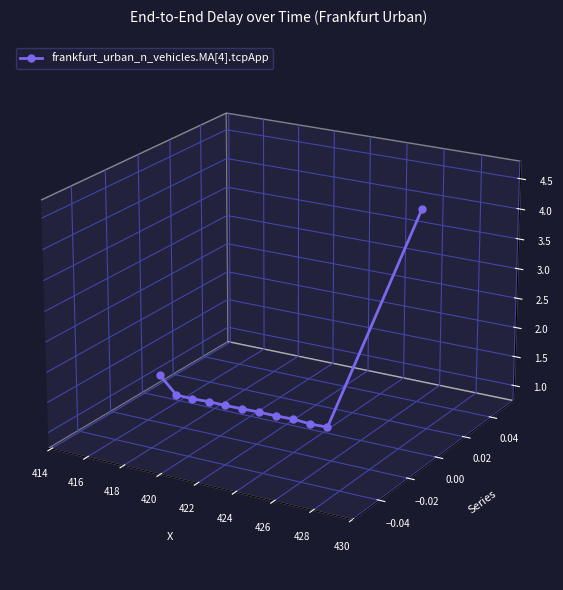

How many lines are shown in the chart?

1